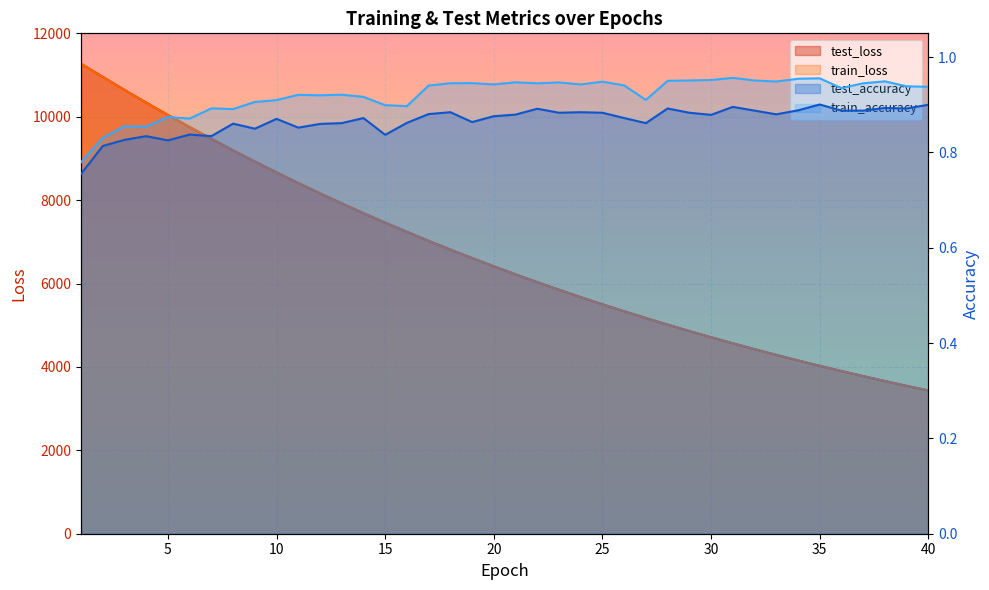

Which series changed the most between 31 and 36?

test_loss